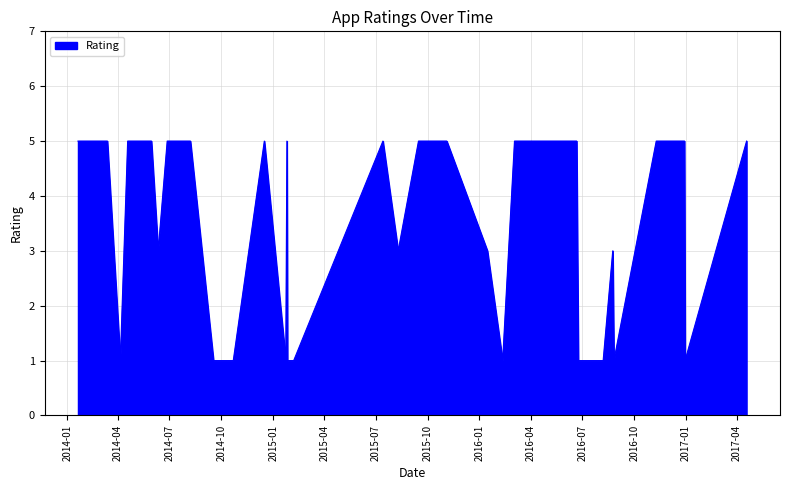

What is the difference between the maximum and minimum values?

4